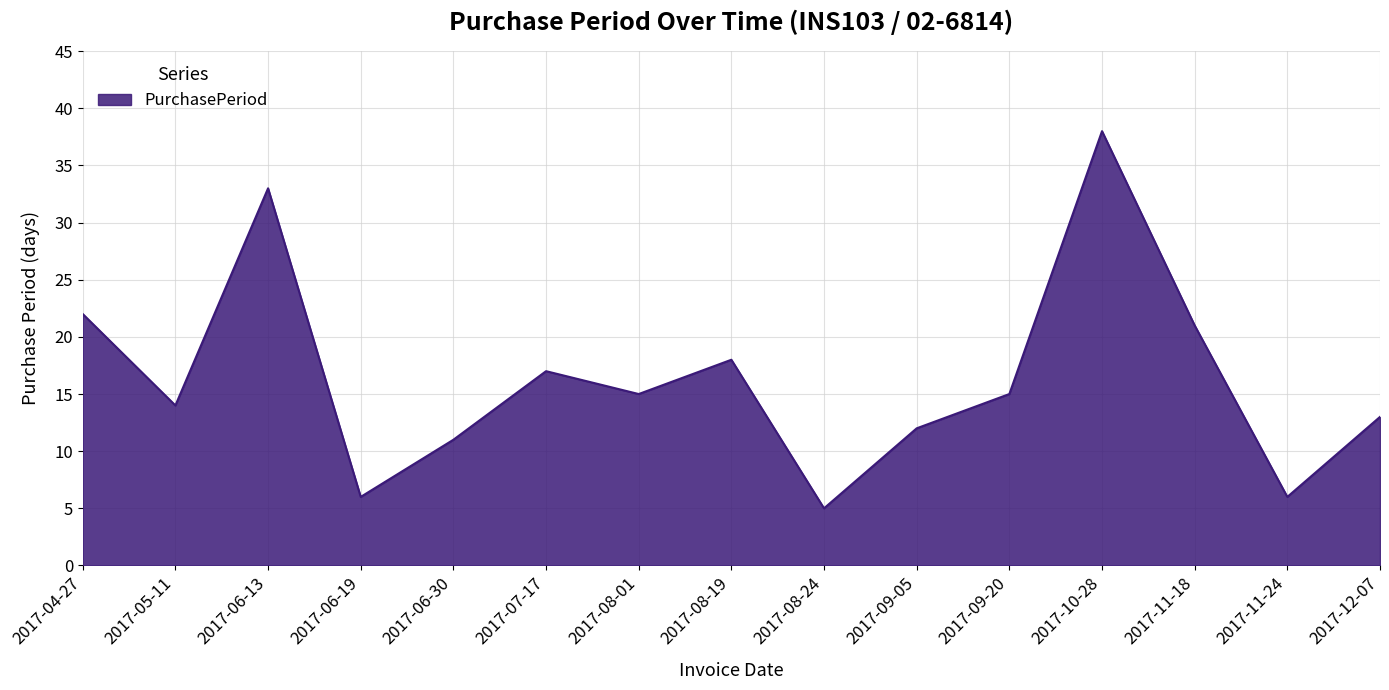

Where is the first local maximum?

2017-06-13